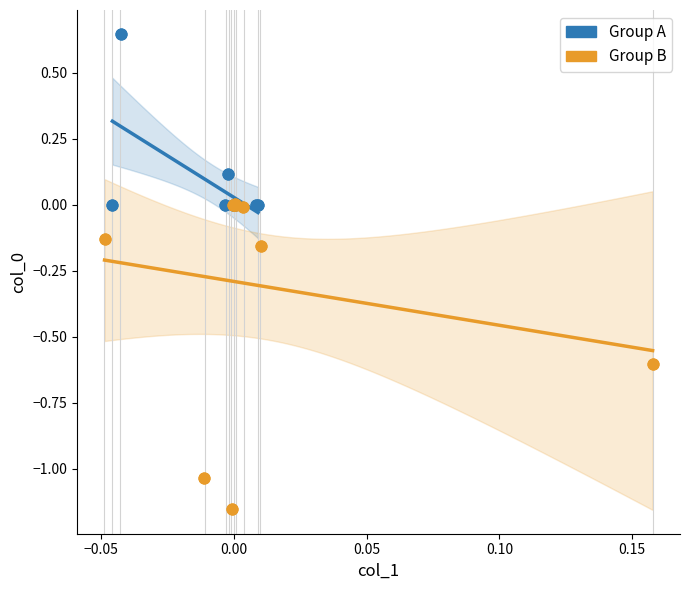

Which series reaches the maximum Y coordinate?

Group A